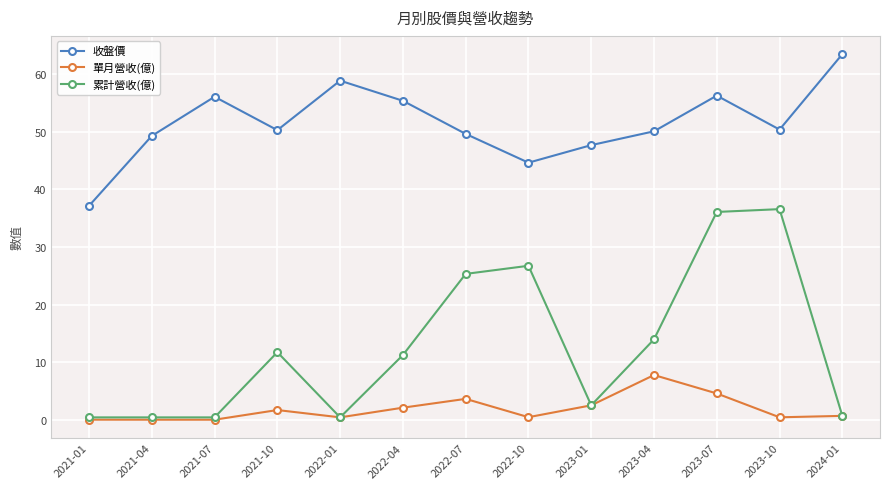

At how many categories does at least one series exceed 57?

2